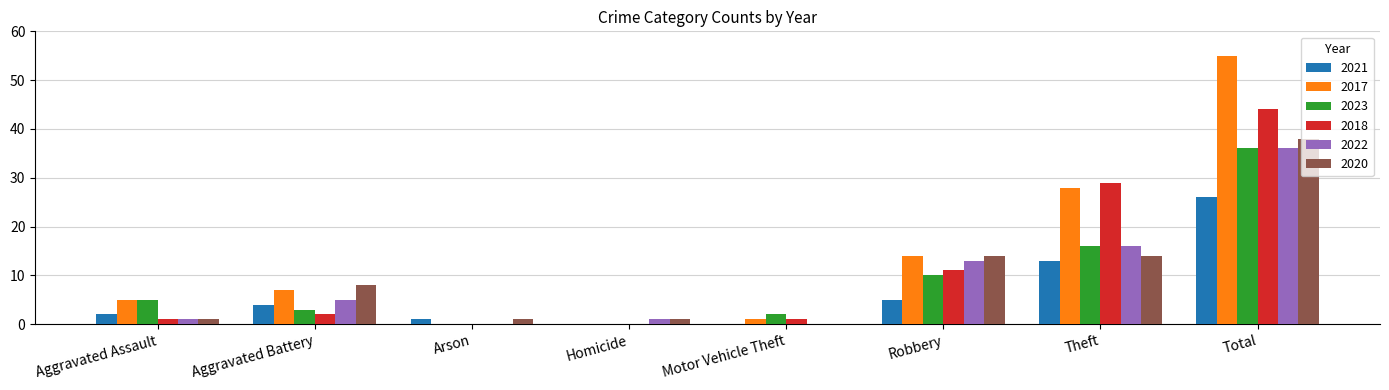

What are all the series names shown in the legend?

2021, 2017, 2023, 2018, 2022, 2020